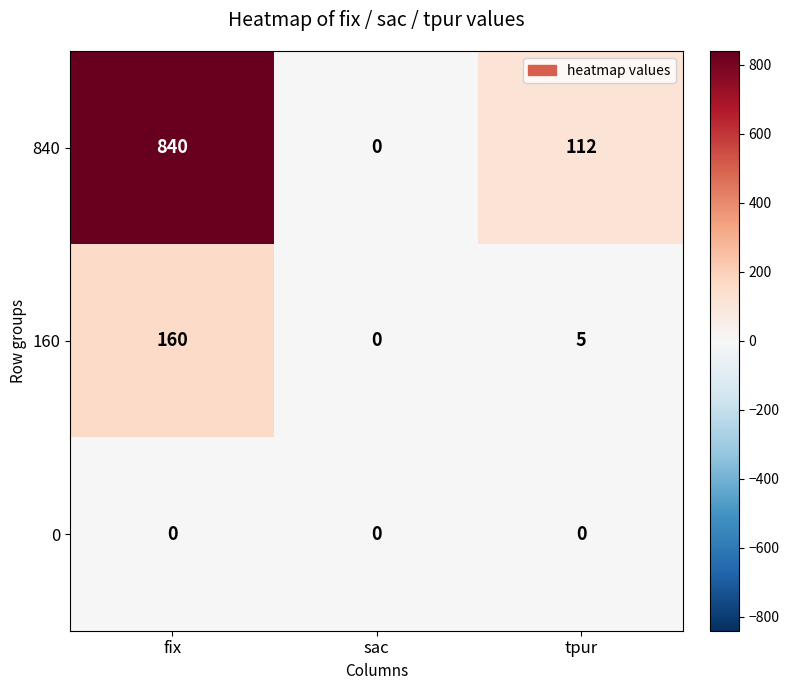

Between sac and tpur, which series saw the biggest shift?

840